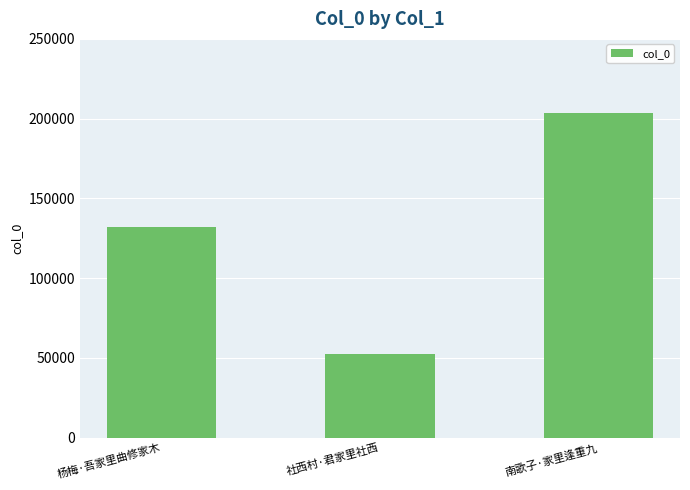

What is the change in value from 社西村·君家里社西 to 南歌子·家里逢重九?

+151459